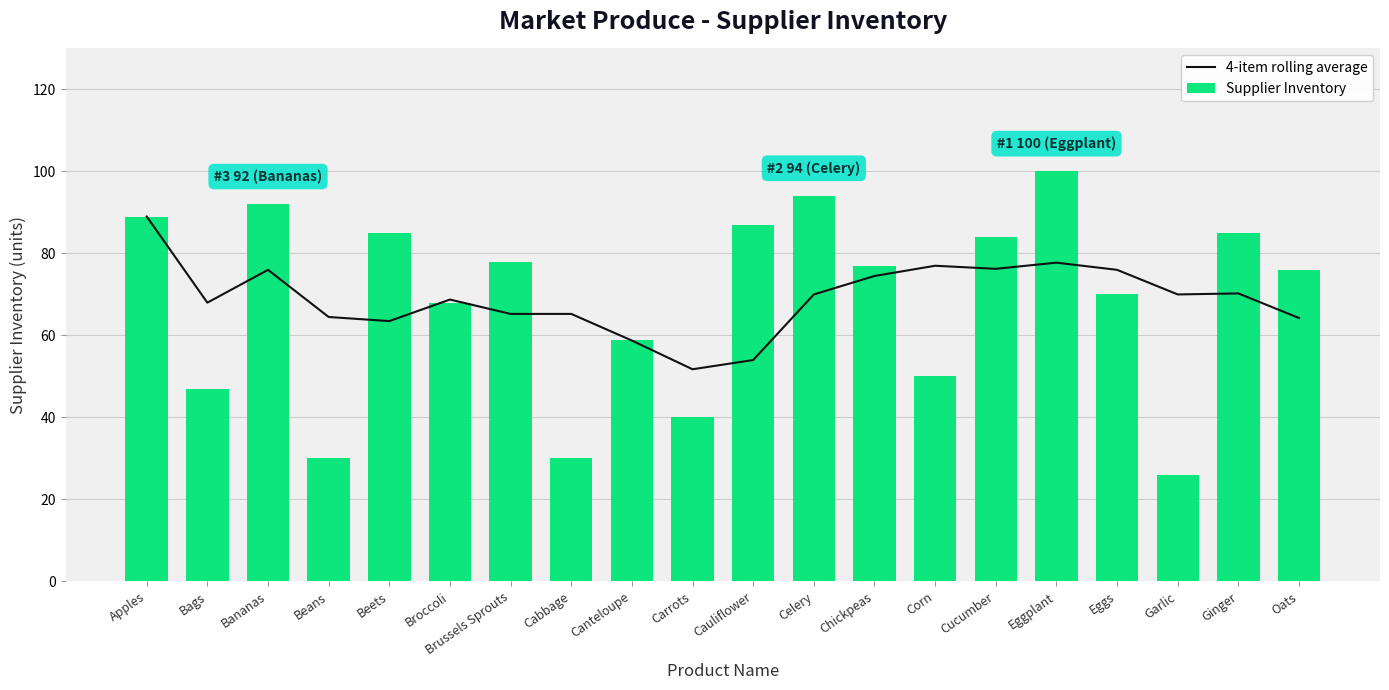

True or false: Supplier Inventory has a value of 85.0 at Beets.

True